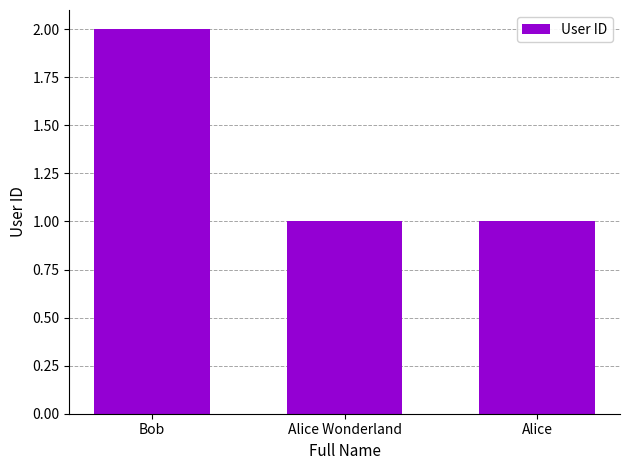

What is the greatest value displayed?

2